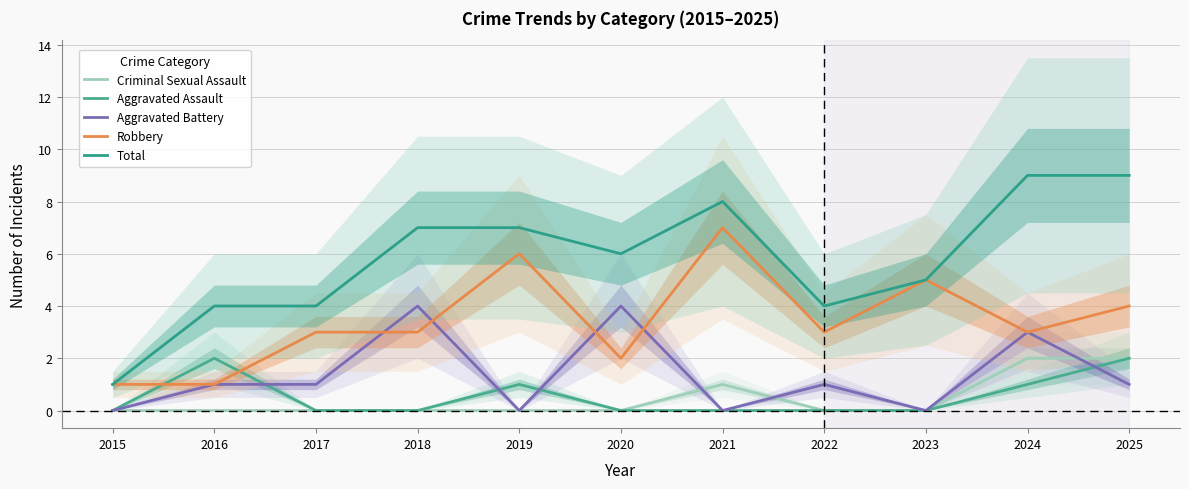

Reading right to left, extract all data points from this chart.

Criminal Sexual Assault: 2	2	0	0	1	0	0	0	0	0	0
Aggravated Assault: 2	1	0	0	0	0	1	0	0	2	0
Aggravated Battery: 1	3	0	1	0	4	0	4	1	1	0
Robbery: 4	3	5	3	7	2	6	3	3	1	1
Total: 9	9	5	4	8	6	7	7	4	4	1